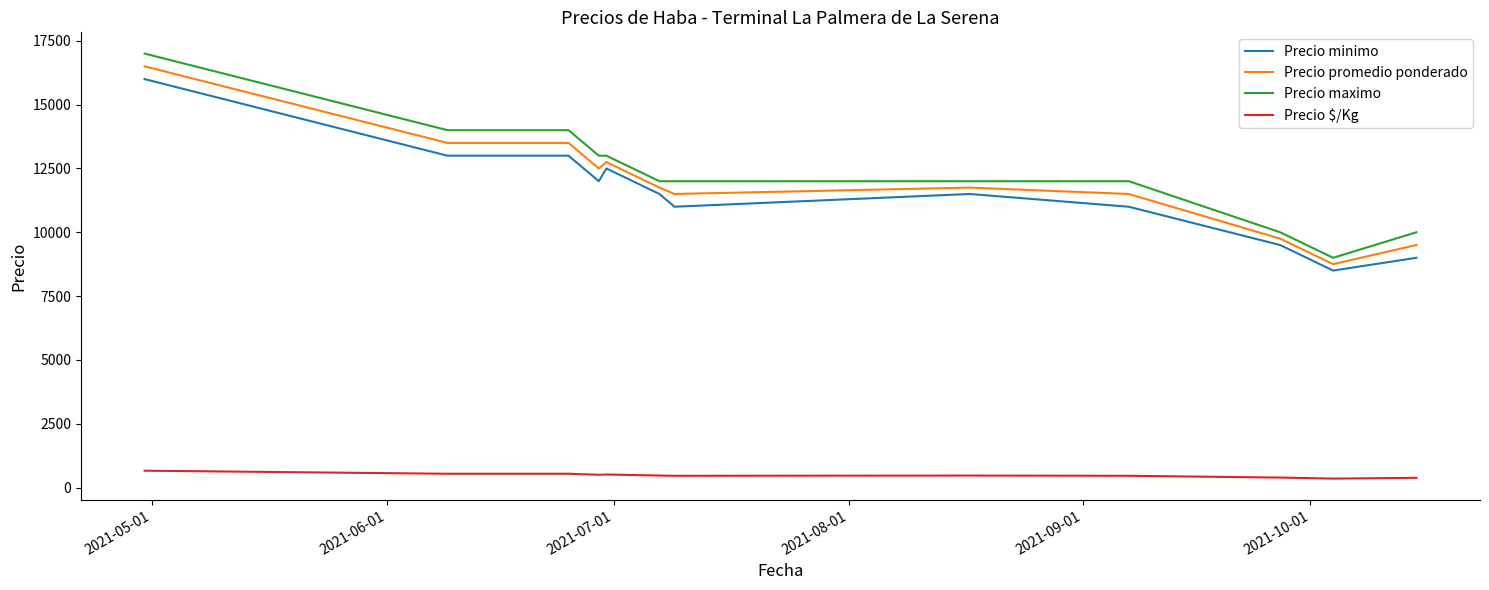

What is the maximum value shown in the chart?

17000